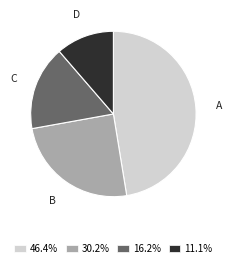

What is the ratio of the value at 46.4% to the value at 11.1%?

4.2